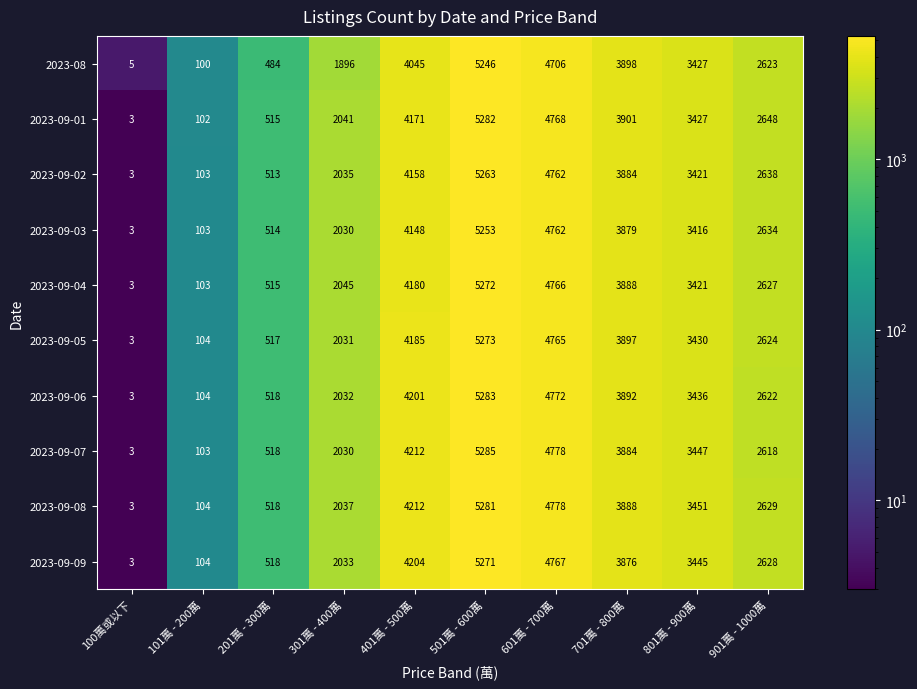

The value of 2023-09-06 at 101萬 - 200萬 is 156. True or false?

False